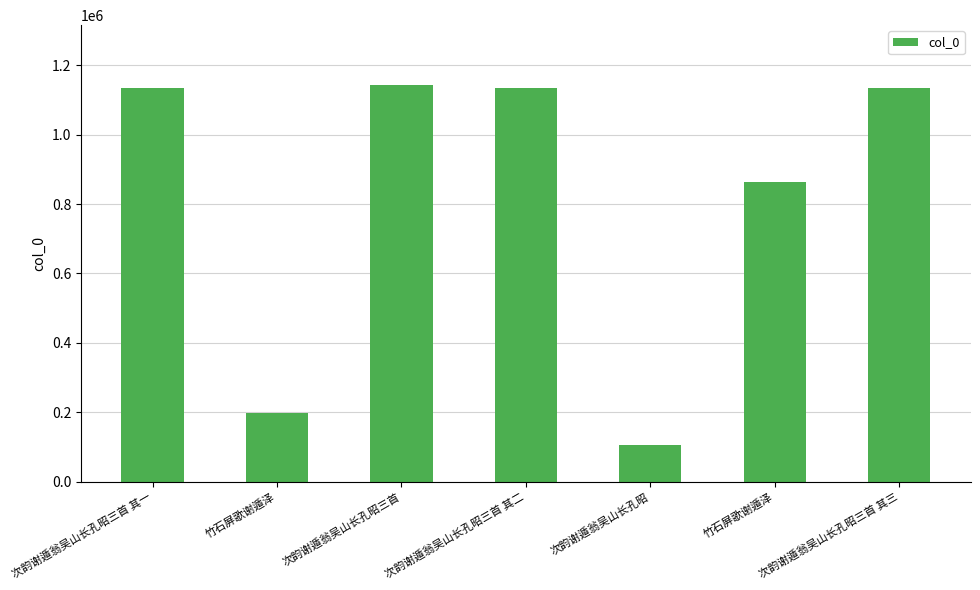

Rank the categories by value from highest to lowest.

次韵谢遁翁吴山长孔昭三首, 次韵谢遁翁吴山长孔昭三首 其一, 次韵谢遁翁吴山长孔昭三首 其二, 次韵谢遁翁吴山长孔昭三首 其三, 竹石屏歌谢遁泽, 竹石屏歌谢遁泽, 次韵谢遁翁吴山长孔昭